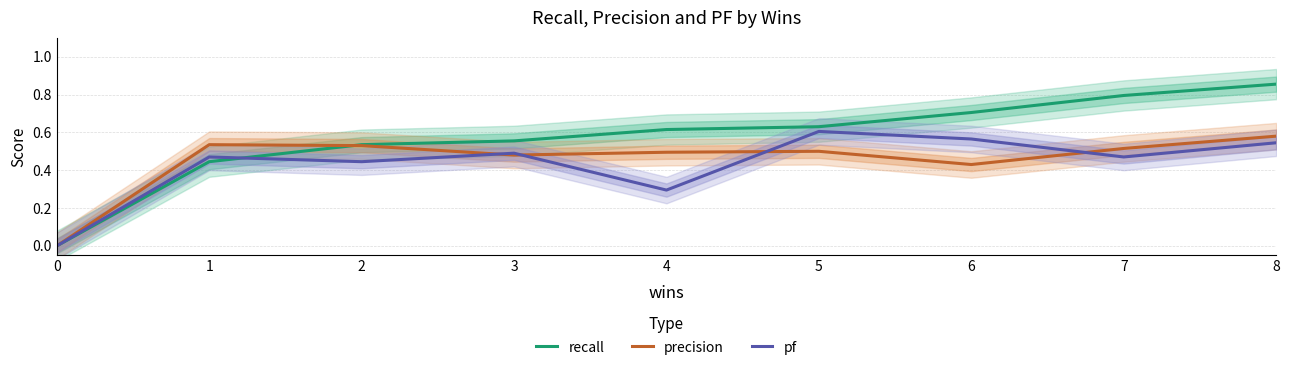

Which series has the largest total across all categories?

recall